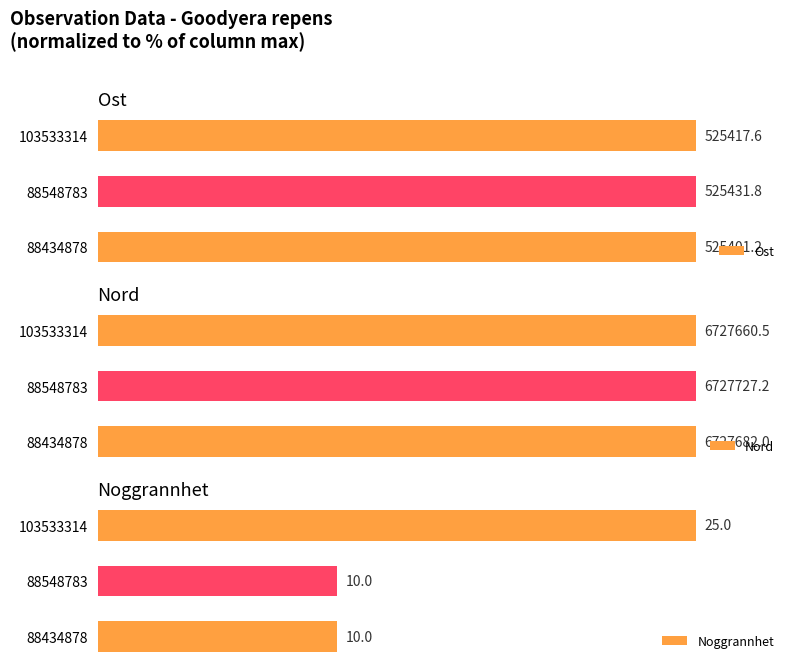

Does the chart contain any negative values?

No